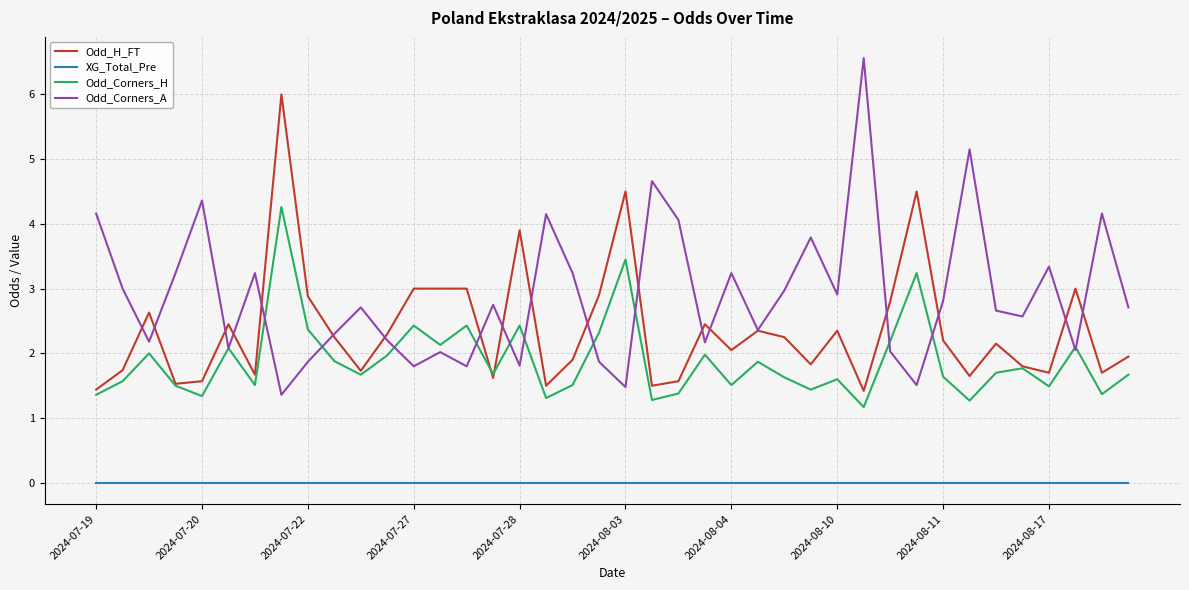

True or false: Odd_Corners_A has more than 1 interior local peaks.

True